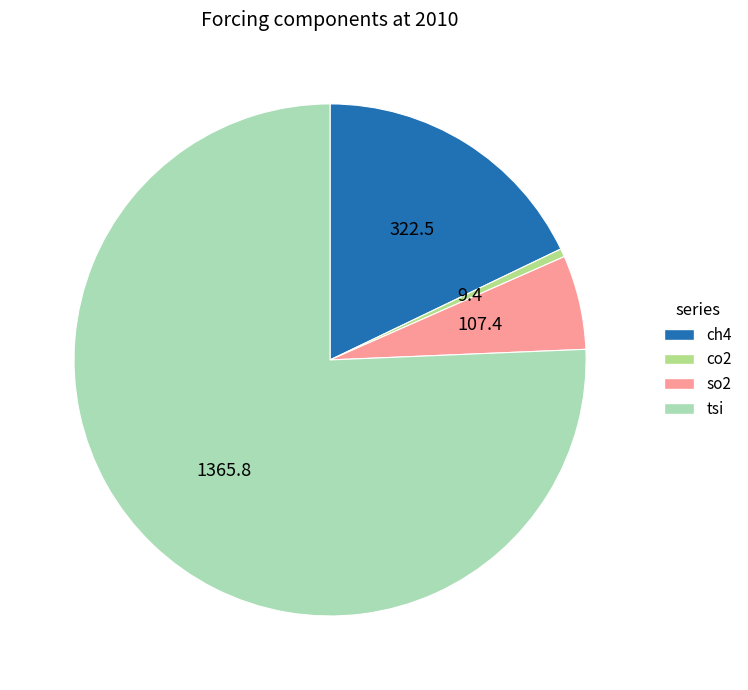

Between ch4 and co2, which is larger?

ch4